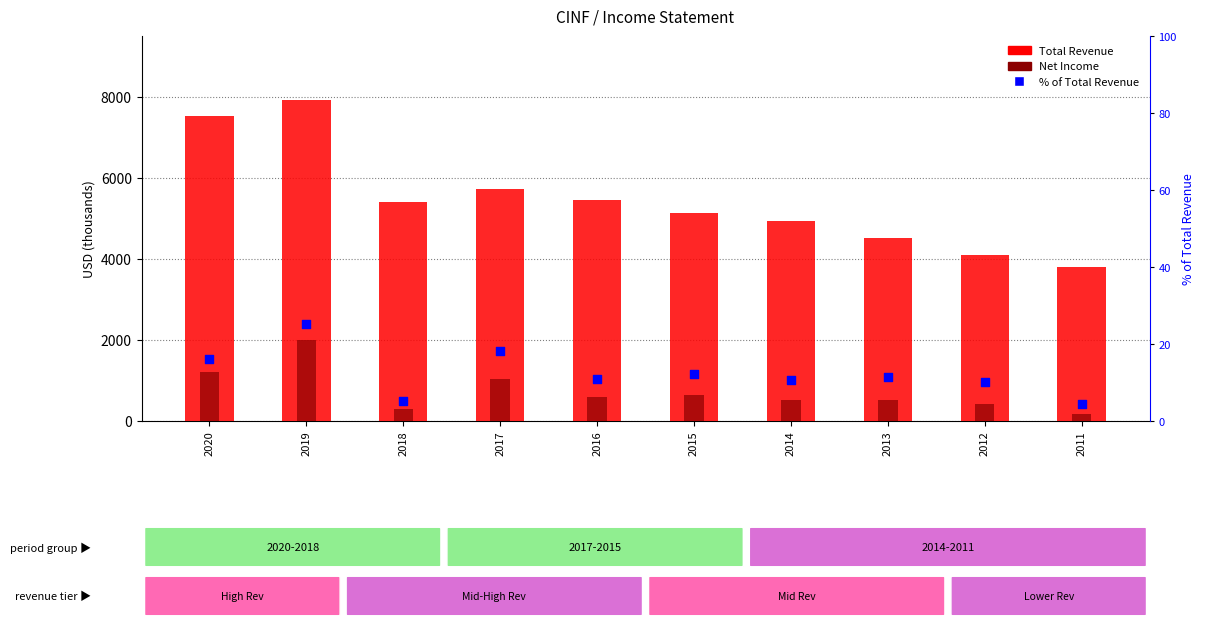

At which category is the sum across all series the highest?

2019